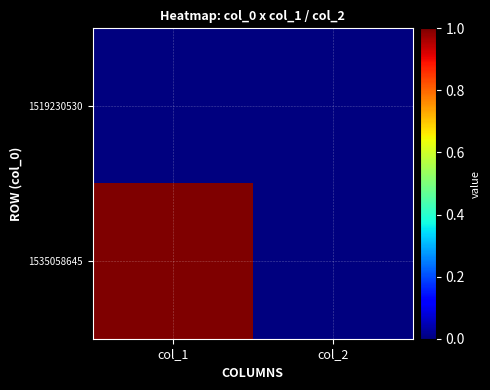

At how many categories does at least one series exceed 0?

1